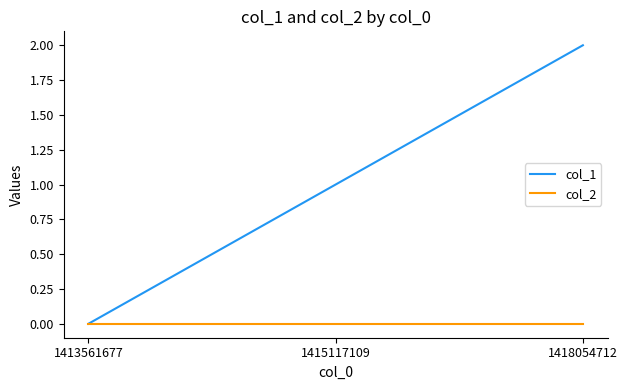

Count the number of categories in the chart.

3